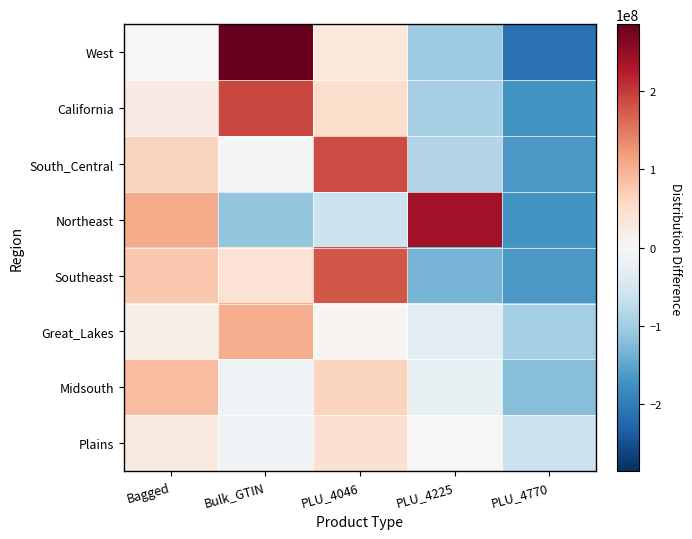

Reading left to right, list all the values displayed in this chart.

West: Bagged=1405146.2	Bulk_GTIN=285711095.2	PLU_4046=29037707.2	PLU_4225=-103524448.8	PLU_4770=-212629499.8
California: Bagged=23870248.0	Bulk_GTIN=190777019.0	PLU_4046=49501753.0	PLU_4225=-94165481.0	PLU_4770=-169983539.0
South_Central: Bagged=64707286.6	Bulk_GTIN=-3540886.4	PLU_4046=186861903.6	PLU_4225=-83102662.4	PLU_4770=-164925641.4
Northeast: Bagged=105305486.8	Bulk_GTIN=-113458850.2	PLU_4046=-60423210.2	PLU_4225=240388967.8	PLU_4770=-171812394.2
Southeast: Bagged=76537329.4	Bulk_GTIN=42197566.4	PLU_4046=176855799.4	PLU_4225=-132221516.6	PLU_4770=-163369178.6
Great_Lakes: Bagged=17282458.2	Bulk_GTIN=103797468.2	PLU_4046=5264406.2	PLU_4225=-29782247.8	PLU_4770=-96562084.8
Midsouth: Bagged=87959141.0	Bulk_GTIN=-9700271.0	PLU_4046=64213563.0	PLU_4225=-20445103.0	PLU_4770=-122027330.0
Plains: Bagged=26651883.2	Bulk_GTIN=-10899915.8	PLU_4046=43661036.2	PLU_4225=1989975.2	PLU_4770=-61402978.8